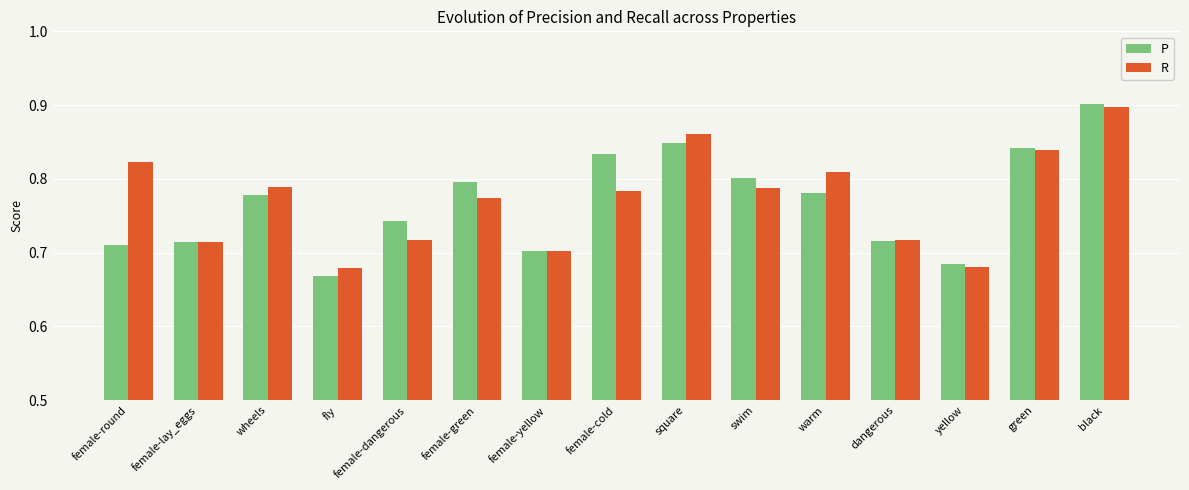

Which category has the lowest value in the P series?

fly